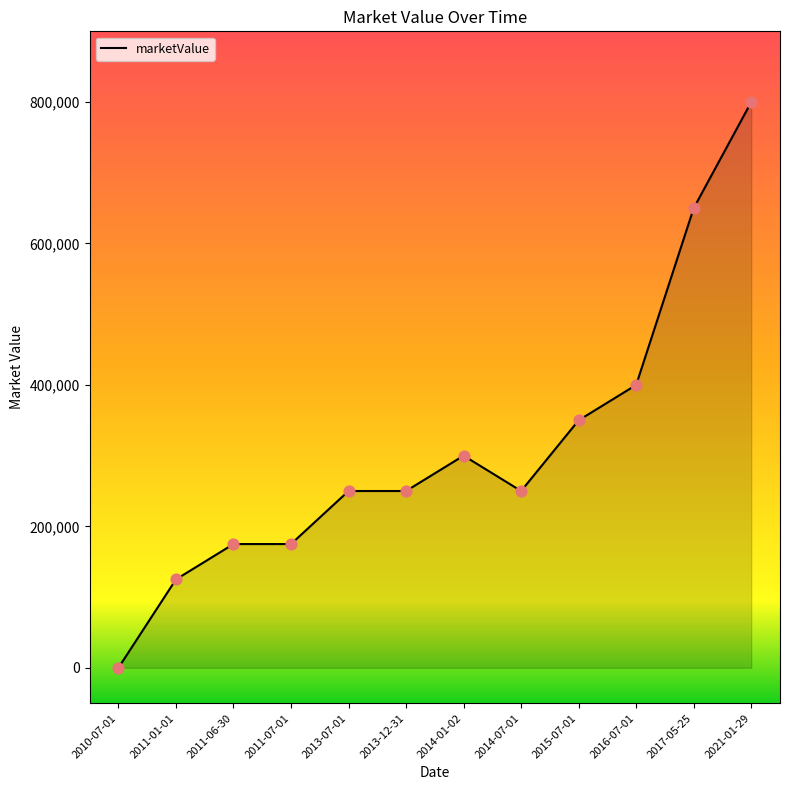

What is the change in value from 2010-07-01 to 2017-05-25?

+650000